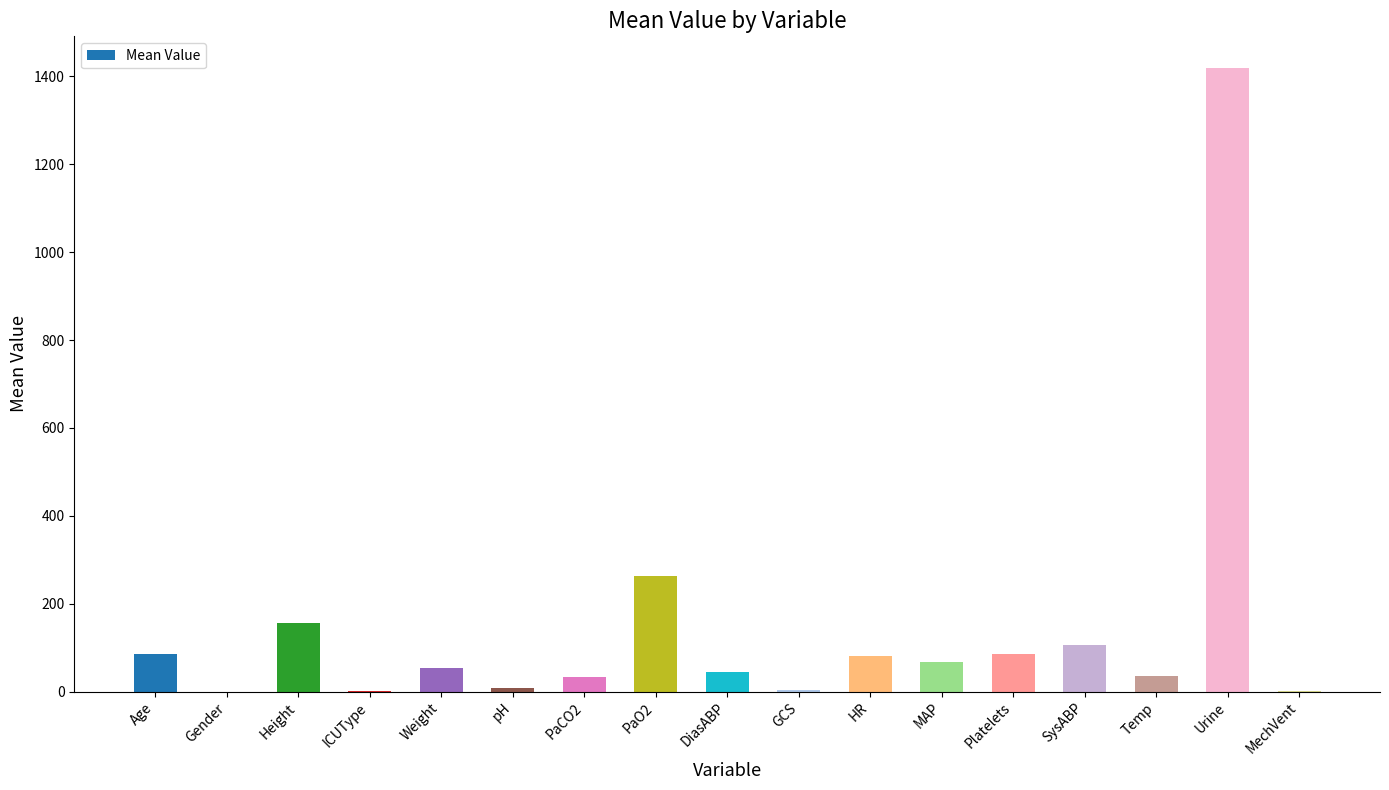

The chart shows a value of 147.7 at Platelets. True or false?

False